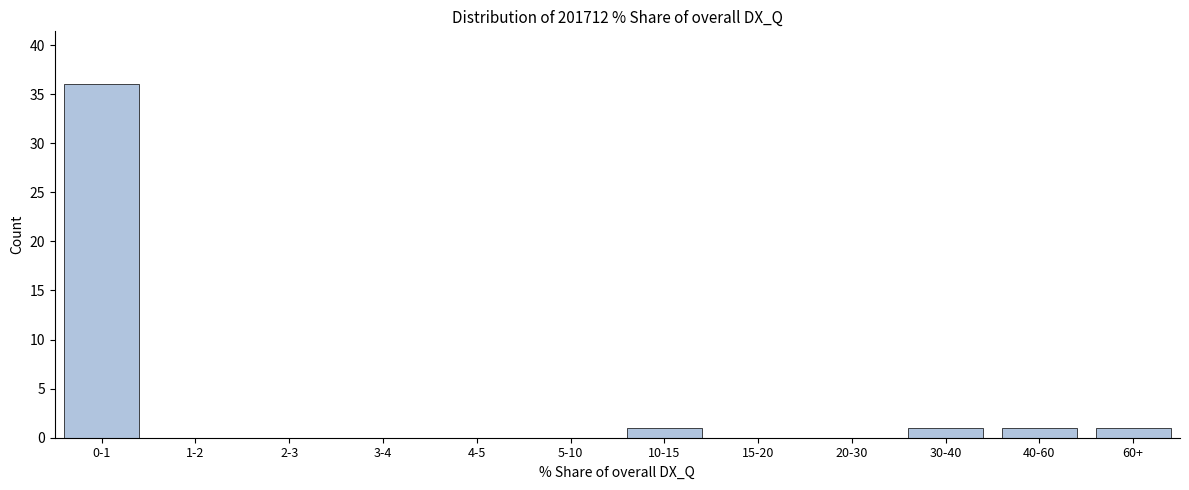

Reading right to left, list all the values displayed in this chart.

60+=1	40-60=1	30-40=1	20-30=0	15-20=0	10-15=1	5-10=0	4-5=0	3-4=0	2-3=0	1-2=0	0-1=36